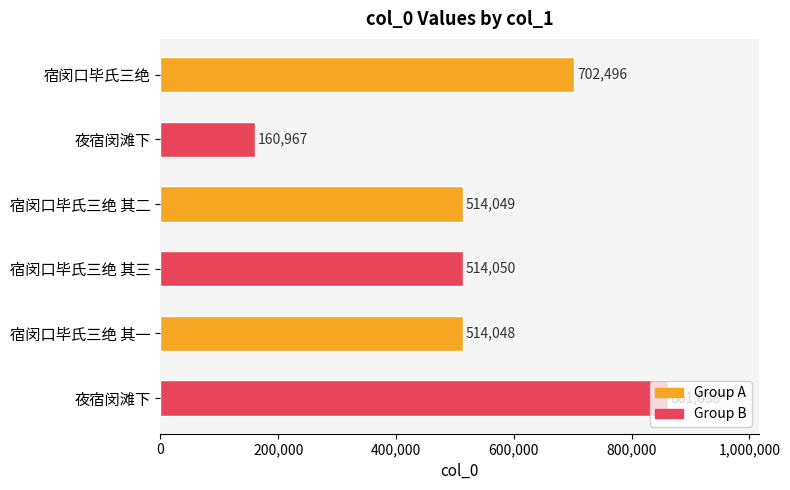

How many categories are shown in the chart?

6